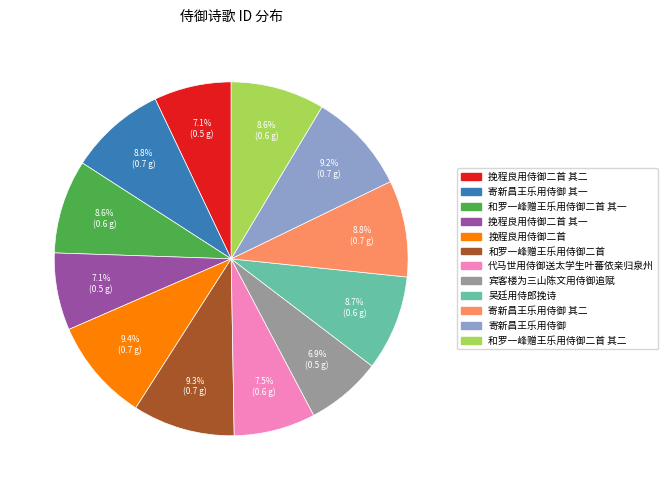

Does 和罗一峰赠王乐用侍御二首 其二 account for over 50% of the chart?

No